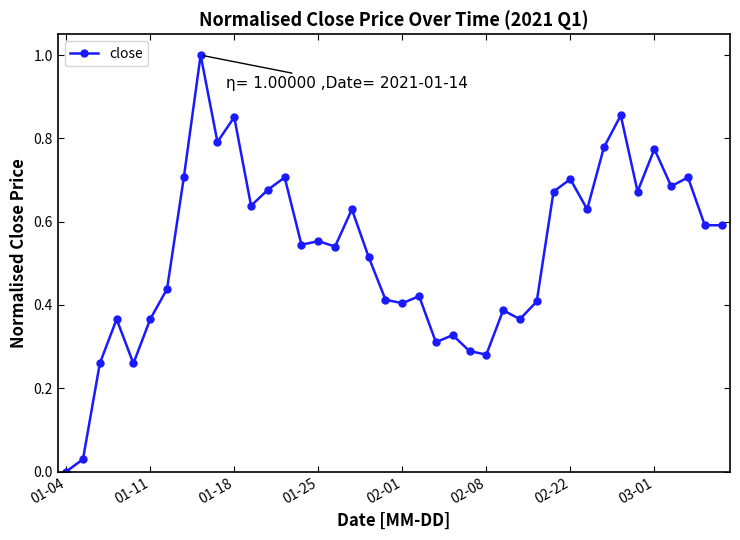

How many data points does each series have?

40